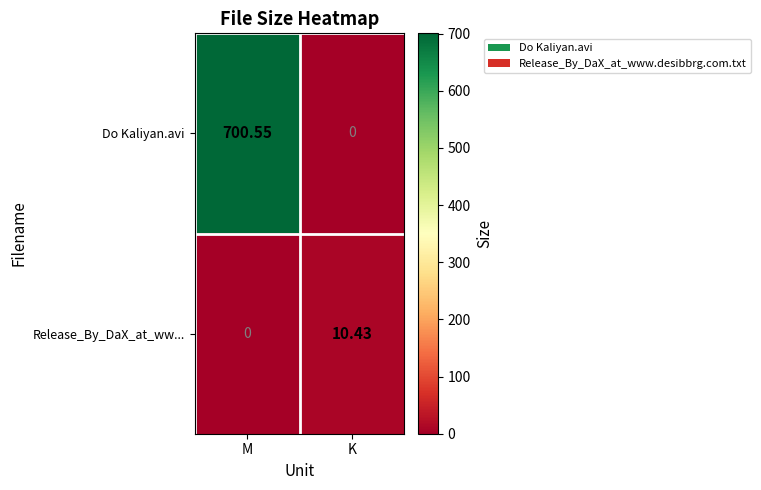

Is the value of Do Kaliyan.avi at M greater than the value of Release_By_DaX_at_ww... at K?

Yes